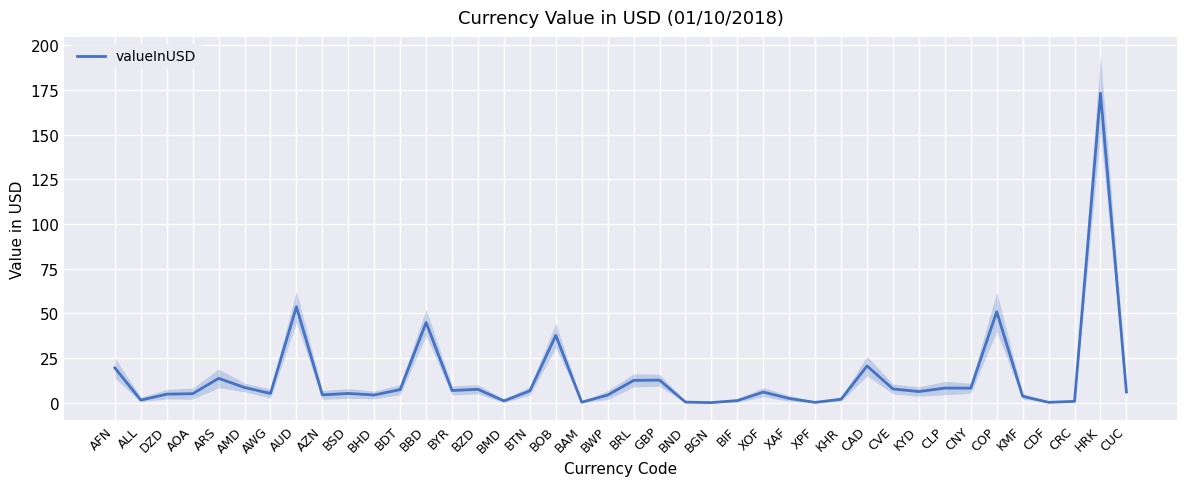

What is the sum of the values at KHR and BBD?

46.9